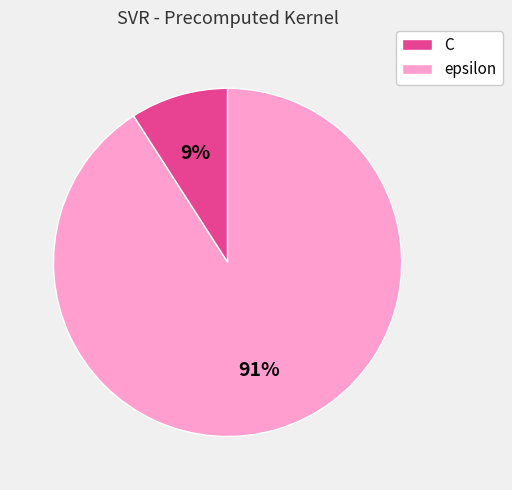

Is the sum of C and epsilon greater than half?

Yes